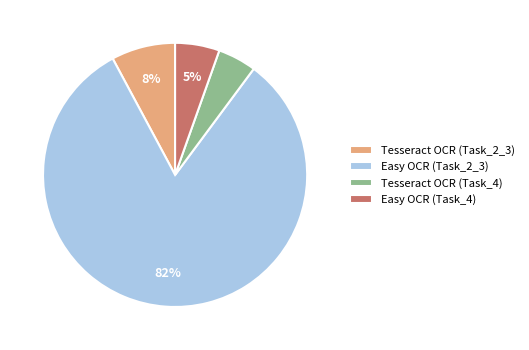

Combined, do Easy OCR (Task_4) and Easy OCR (Task_2_3) account for over 50%?

Yes